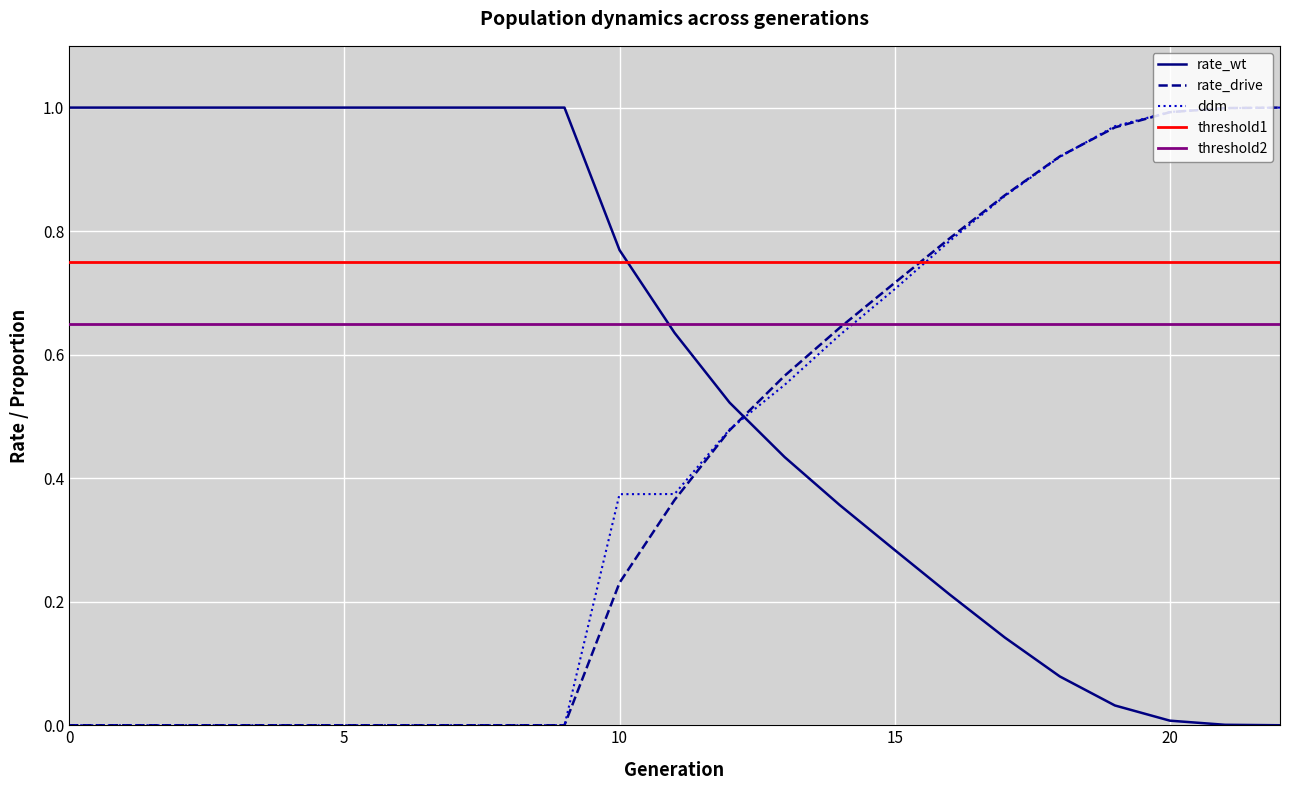

Rank the categories by rate_wt value from highest to lowest.

0, 1, 2, 3, 4, 5, 6, 7, 8, 9, 10, 11, 12, 13, 14, 15, 16, 17, 18, 19, 20, 21, 22